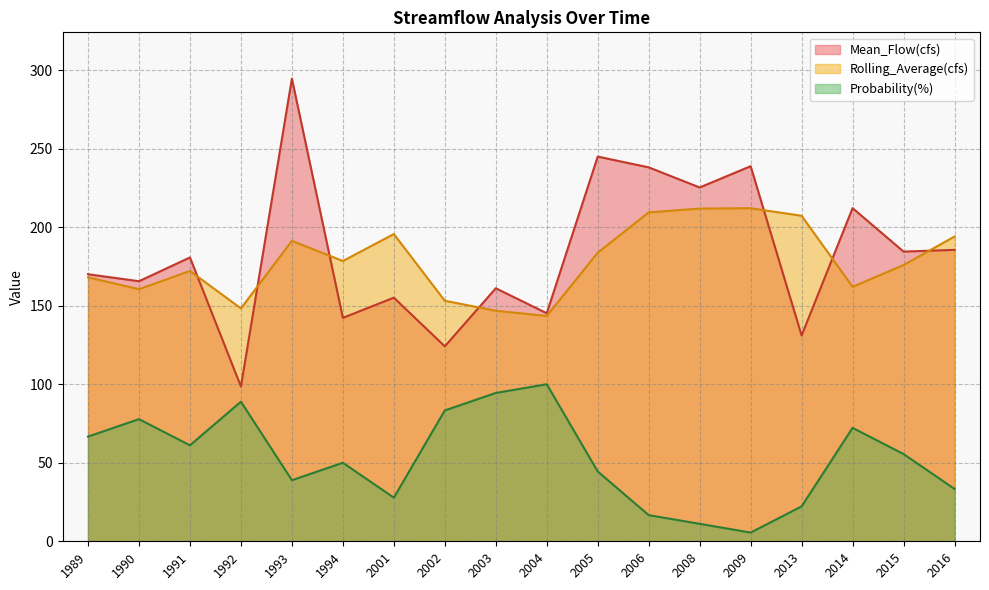

Rank the series by their maximum value, from highest to lowest.

Mean_Flow(cfs), Rolling_Average(cfs), Probability(%)